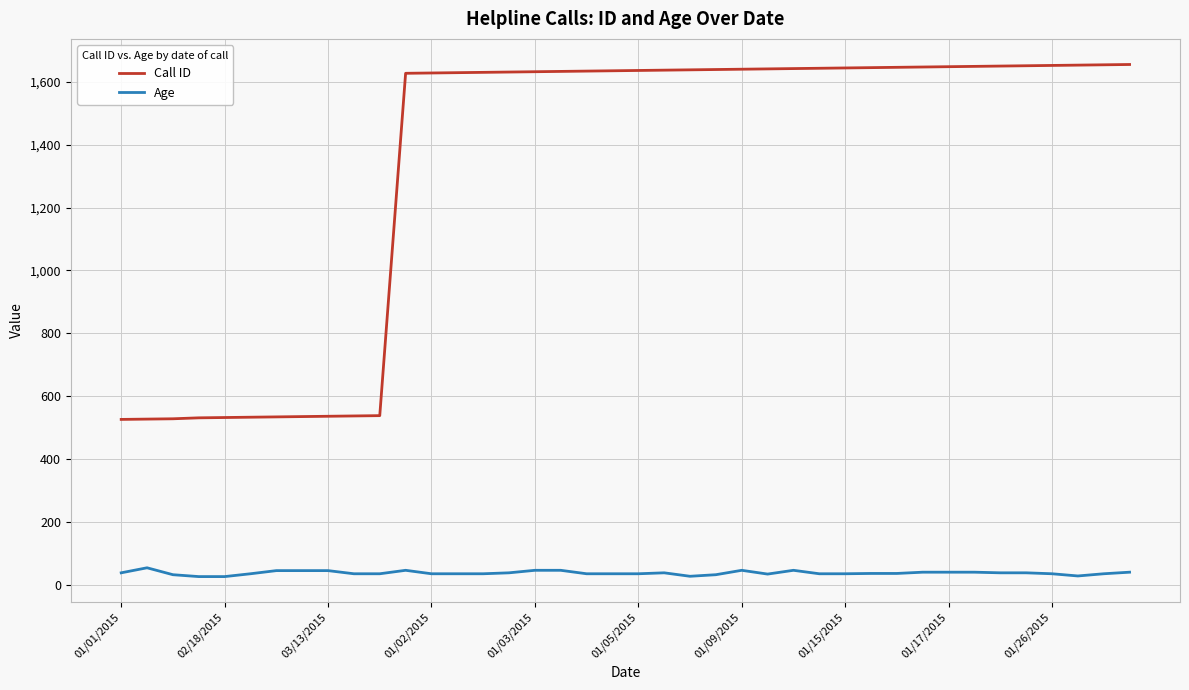

True or false: Call ID and Age intersect in this chart.

False